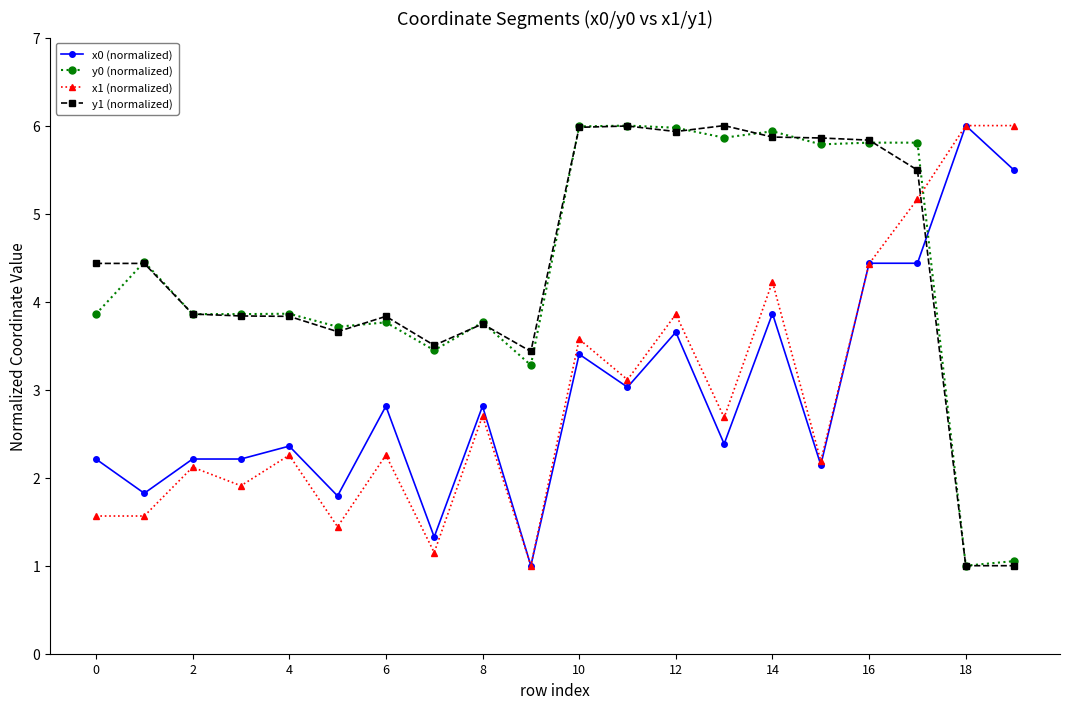

What is the difference between the second highest and minimum values in the x1 (normalized) series?

5.0